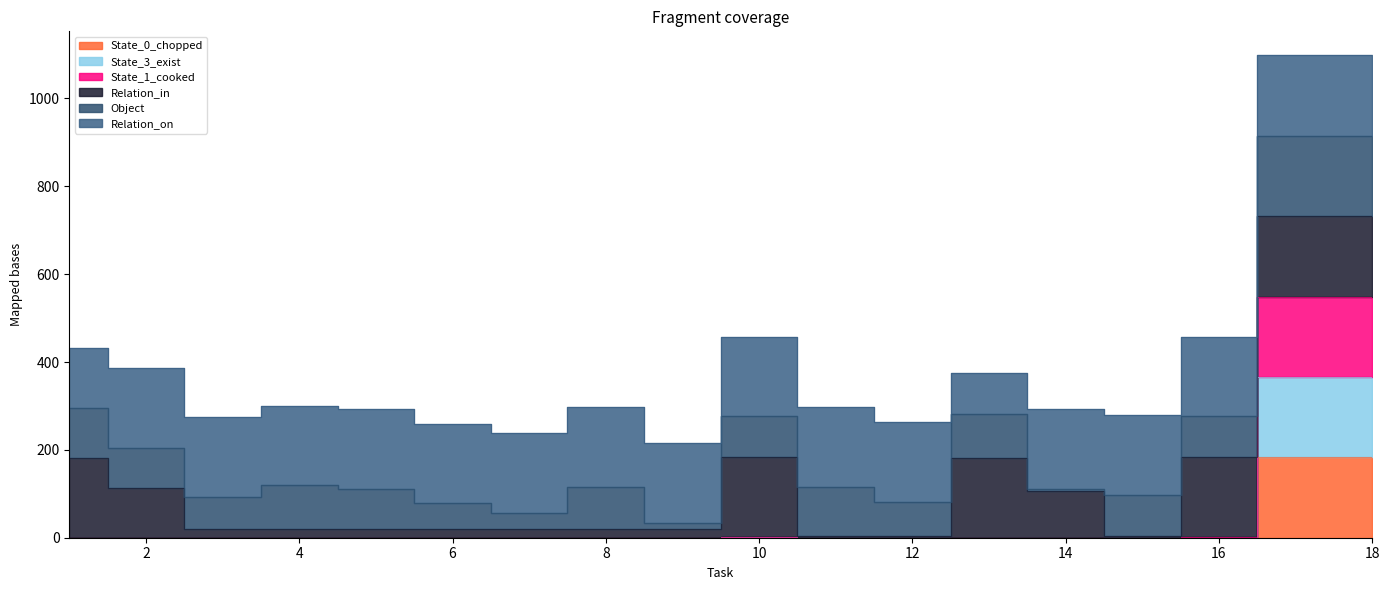

Is this an area chart (filled region under the line)?

No